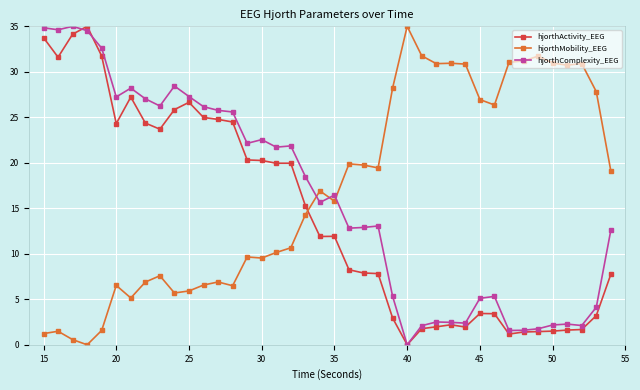

True or false: hjorthMobility_EEG has more than 1 points higher than both neighbors.

True